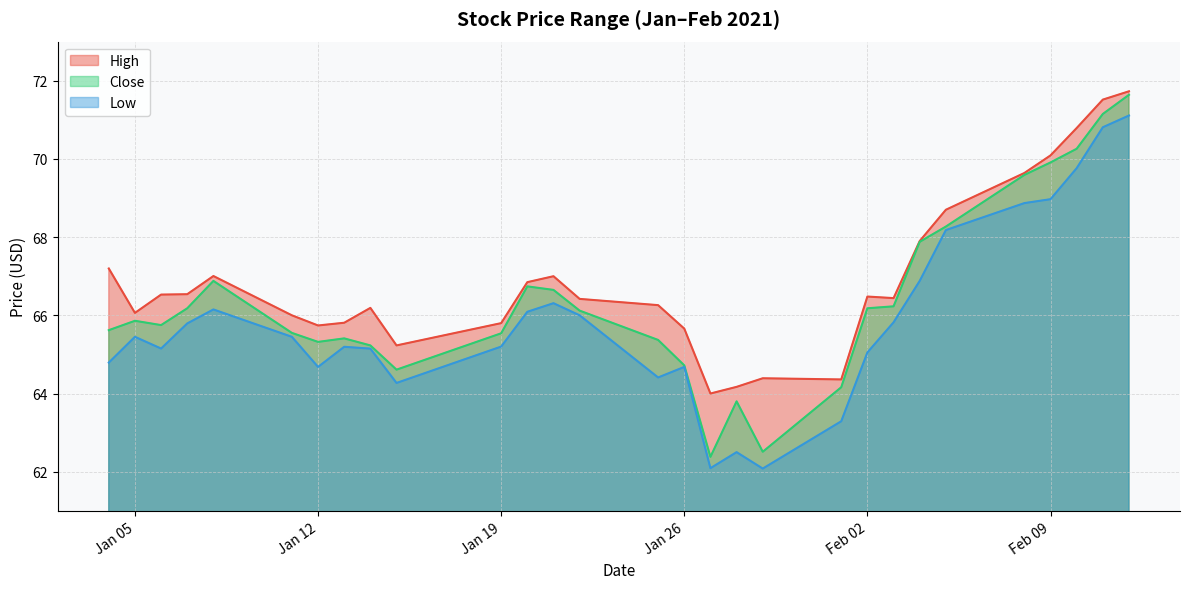

Which series has the largest total across all categories?

High